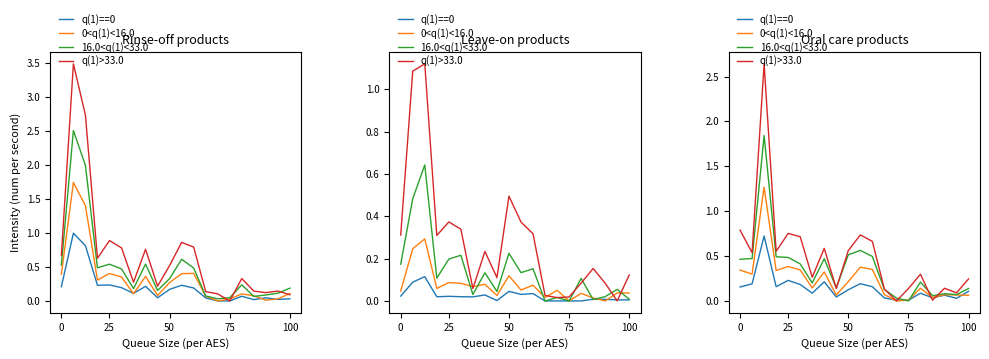

How many lines are shown in the chart?

4